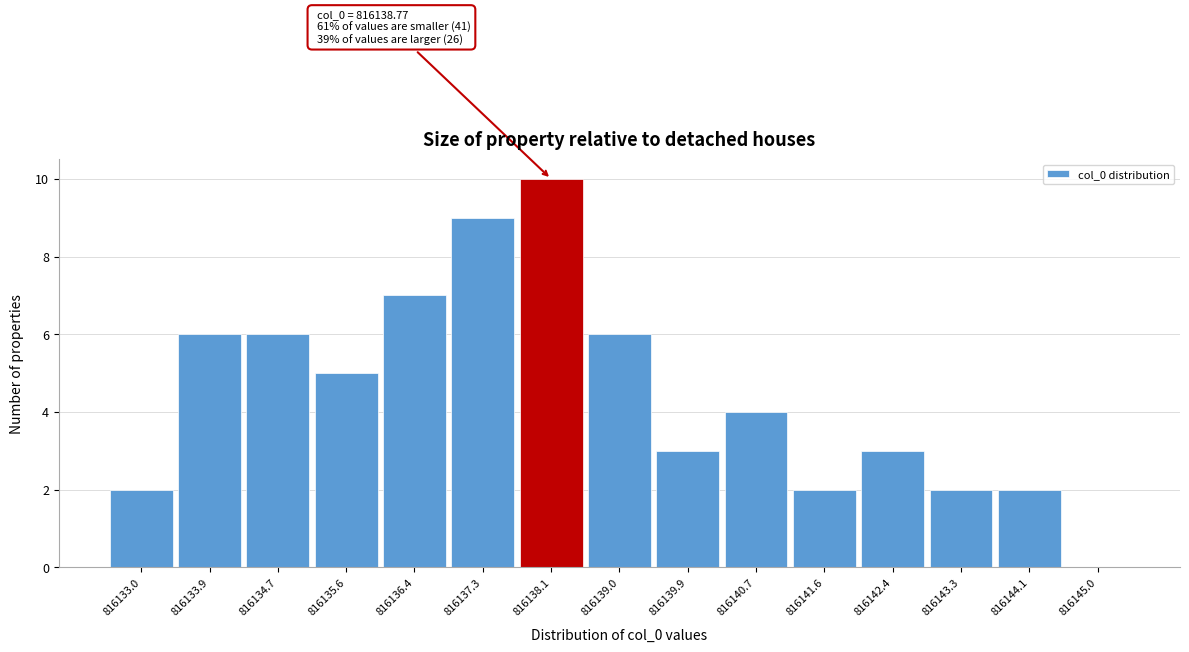

Reading right to left, what are all the values shown in this chart?

816145.0=0	816144.1=2	816143.3=2	816142.4=3	816141.6=2	816140.7=4	816139.9=3	816139.0=6	816138.1=10	816137.3=9	816136.4=7	816135.6=5	816134.7=6	816133.9=6	816133.0=2